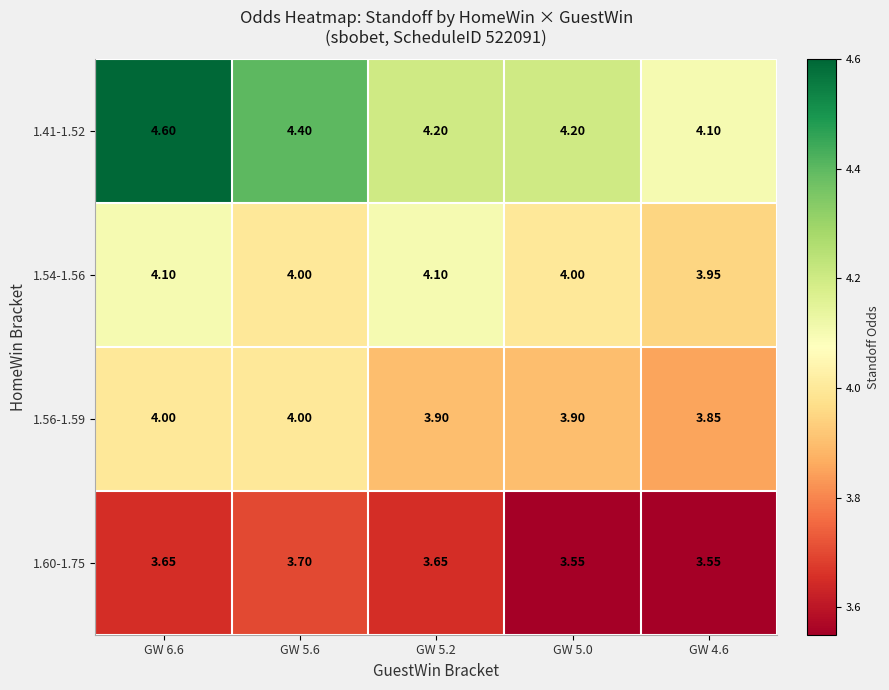

Is the value of 1.41-1.52 at GW 5.2 greater than the value of 1.56-1.59 at GW 5.2?

Yes